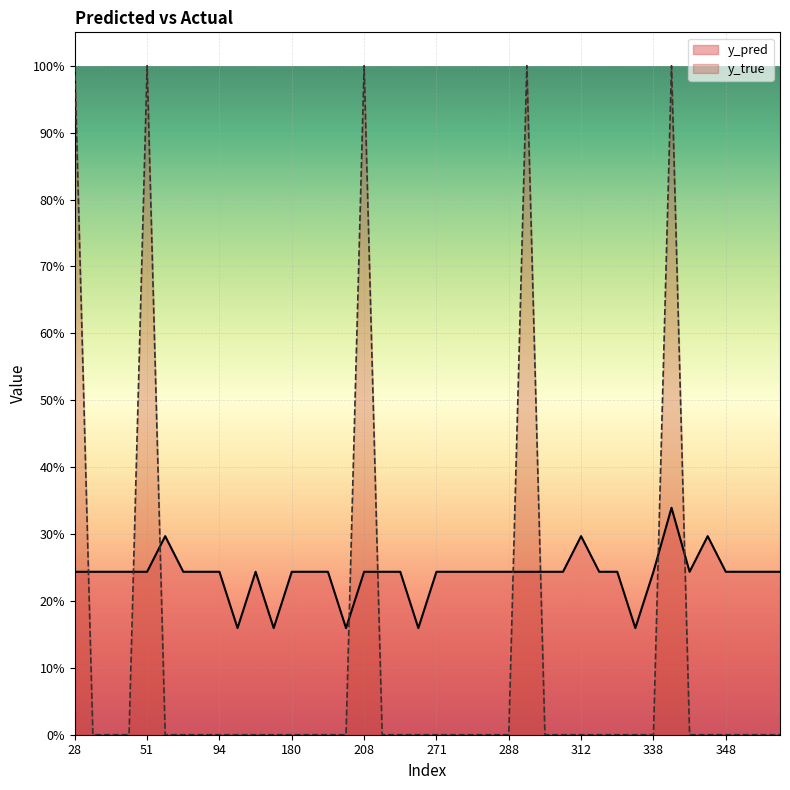

What are all the series names shown in the legend?

y_pred, y_true